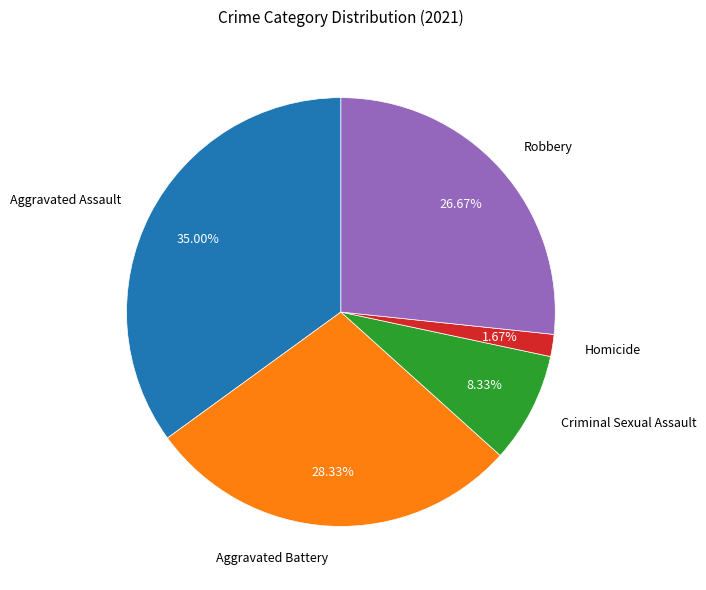

To the nearest percent, what is the difference between the Robbery and Aggravated Assault slice percentages?

8%